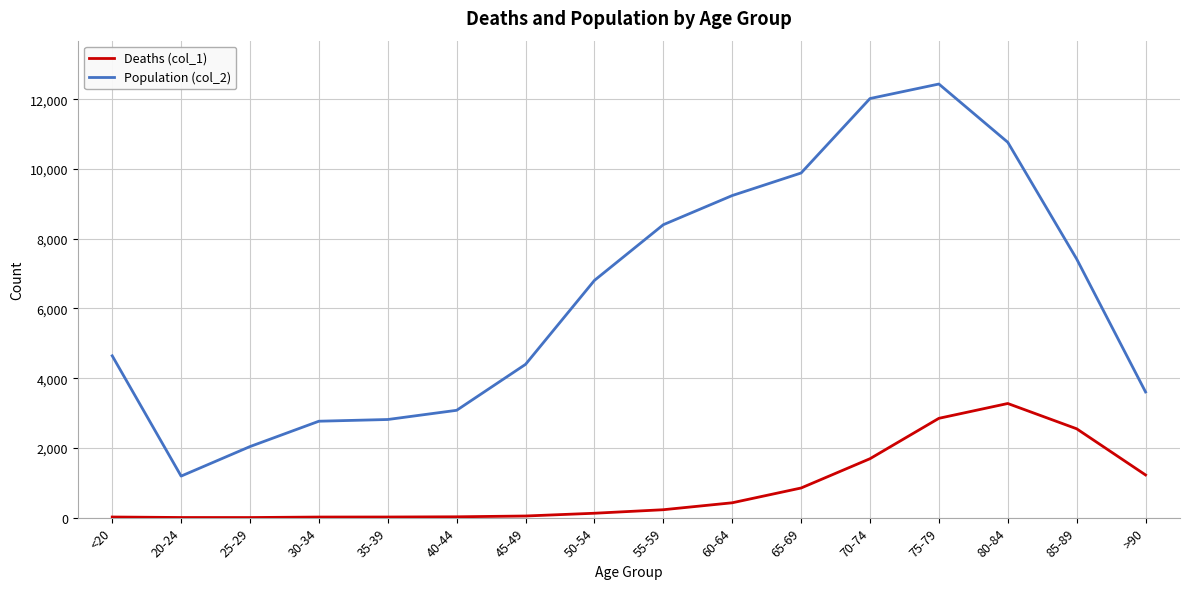

Read the Deaths (col_1) value at 70-74.

1690